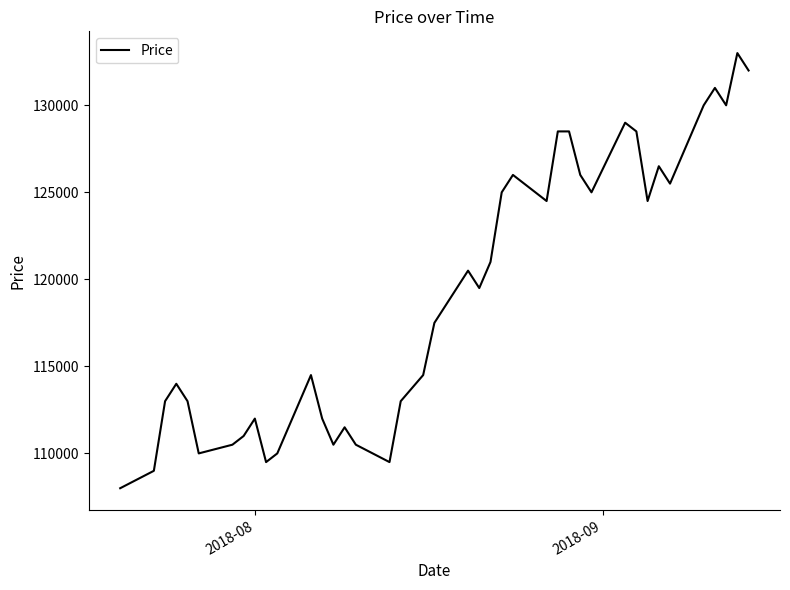

What is the maximum value shown in the chart?

133000